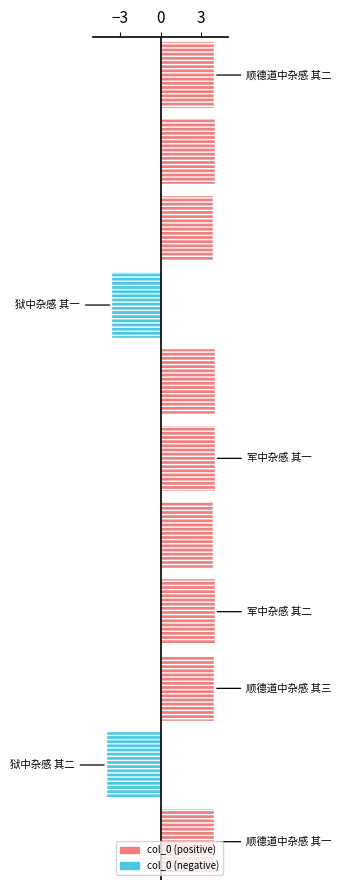

The chart shows a value of 6.2 at 8. True or false?

False